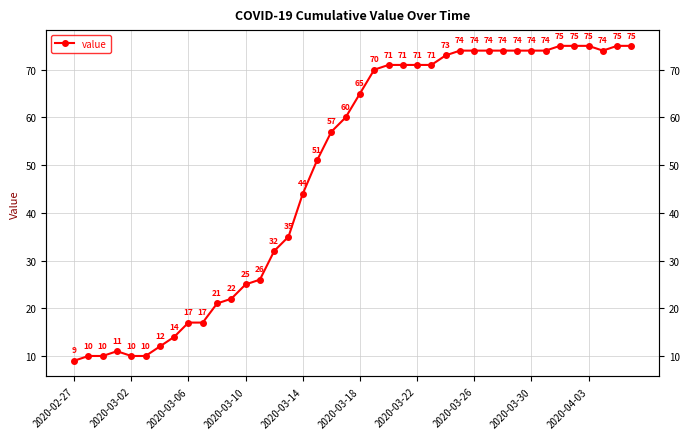

Which has a higher value, 13 or 36?

36